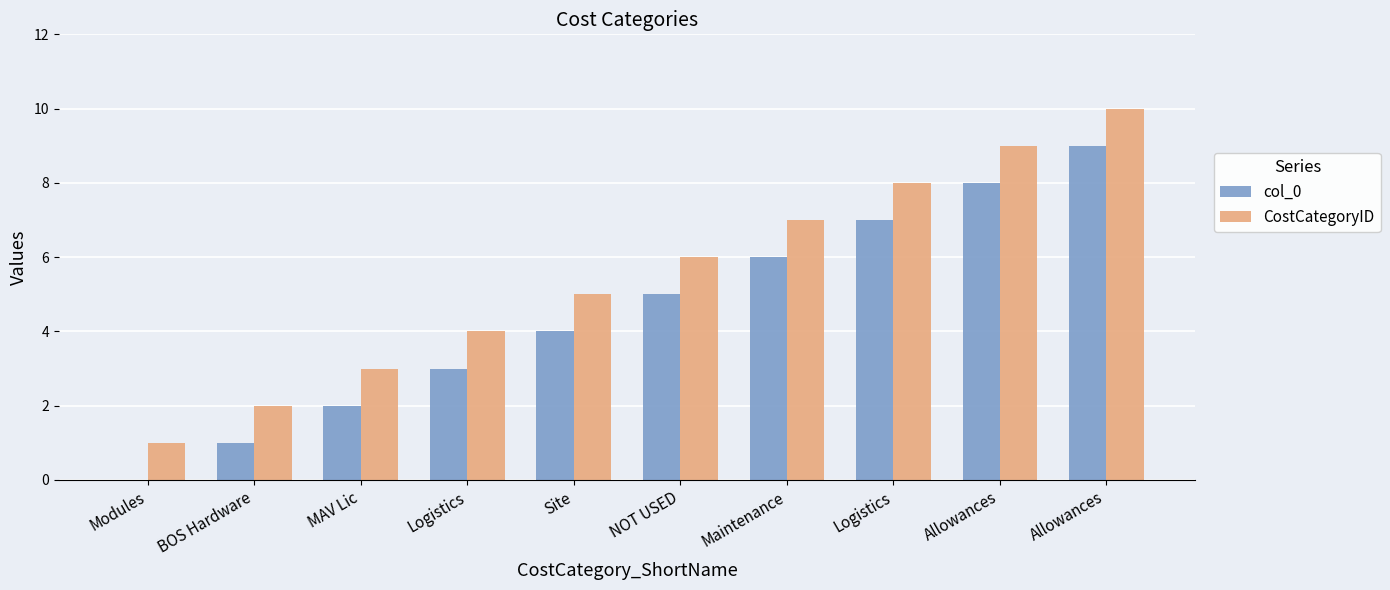

Are the bars grouped side by side (vs. stacked)?

Yes